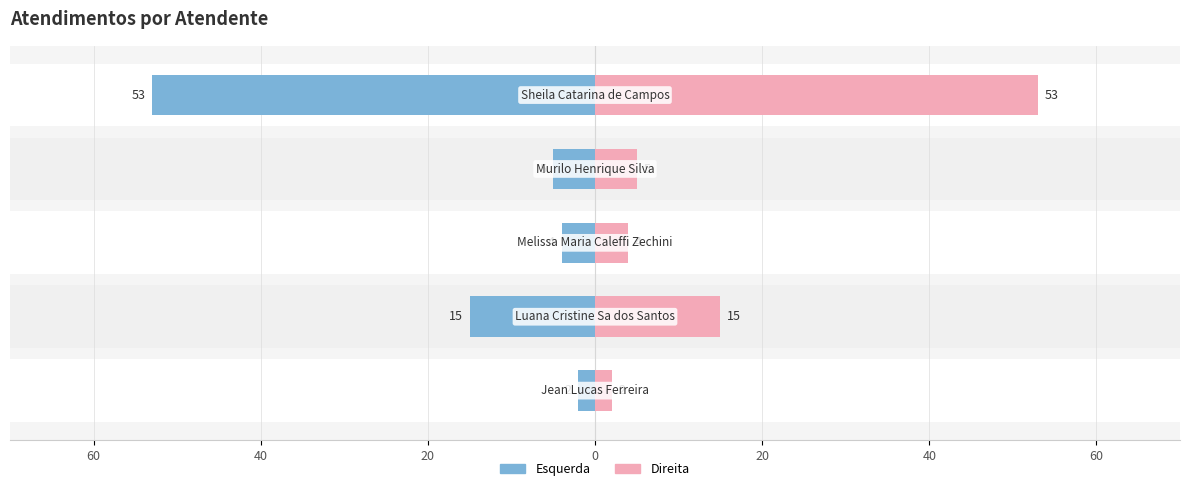

Reading left to right, what are all the values shown in this chart?

Atendimentos (esquerda): 2	15	4	5	53
Atendimentos (direita): 2	15	4	5	53